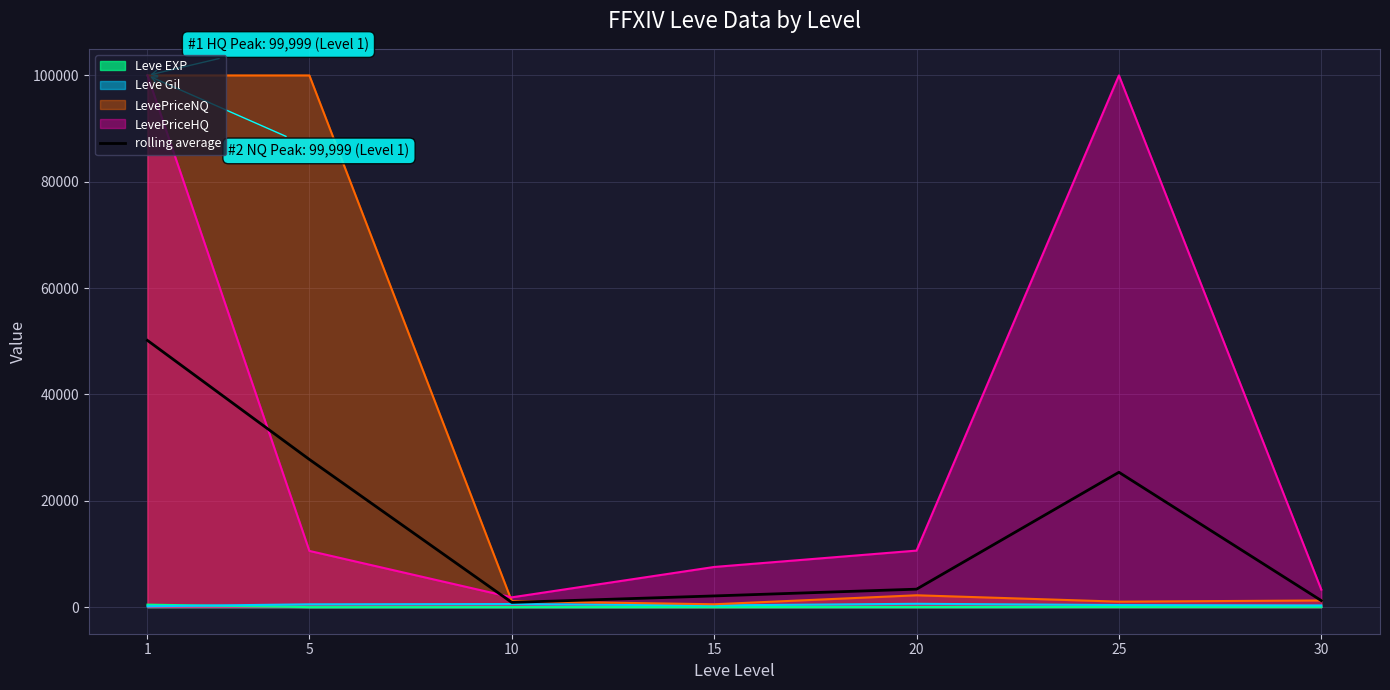

What is the change in value from 5 to 15?

-25667.9